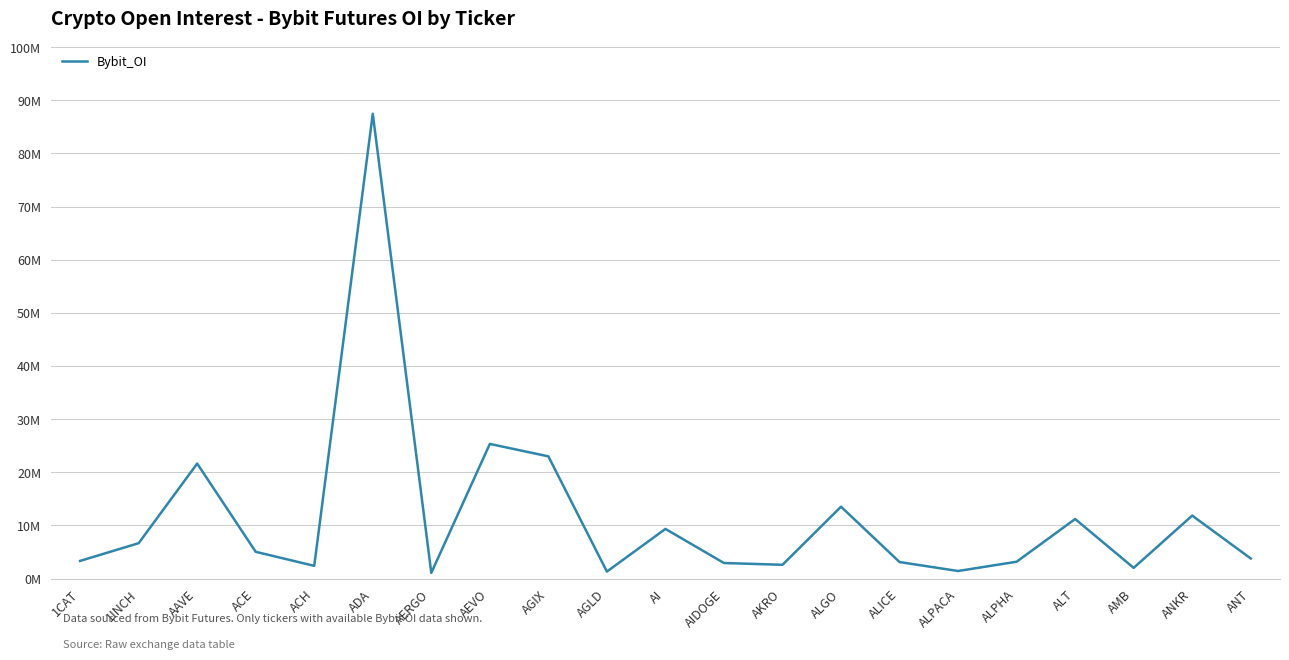

The value at ANT is 3771166. True or false?

True